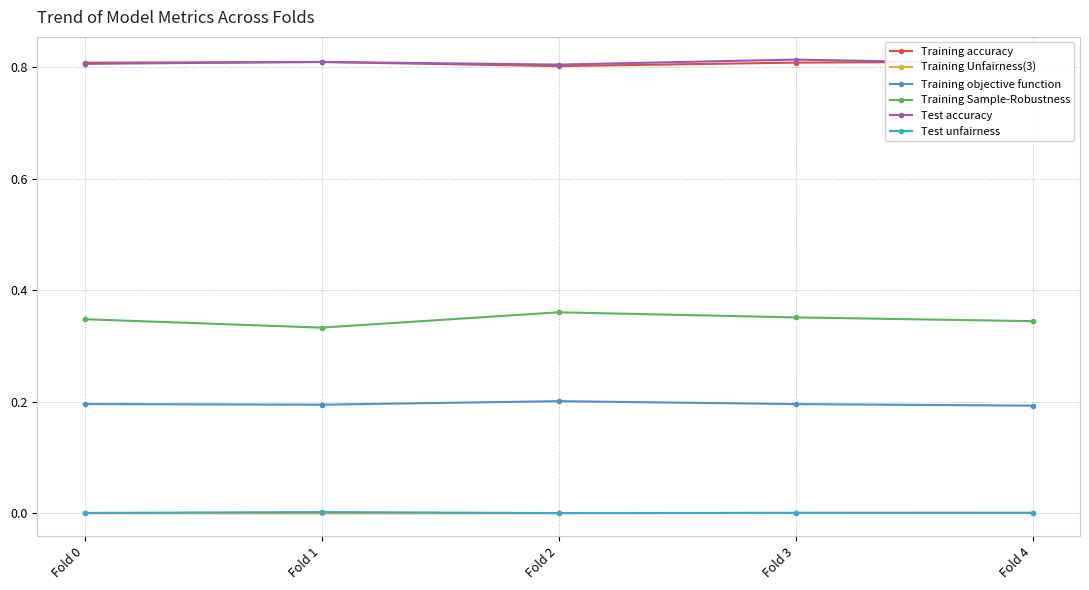

What are all the series names shown in the legend?

Training accuracy, Training Unfairness(3), Training objective function, Training Sample-Robustness, Test accuracy, Test unfairness